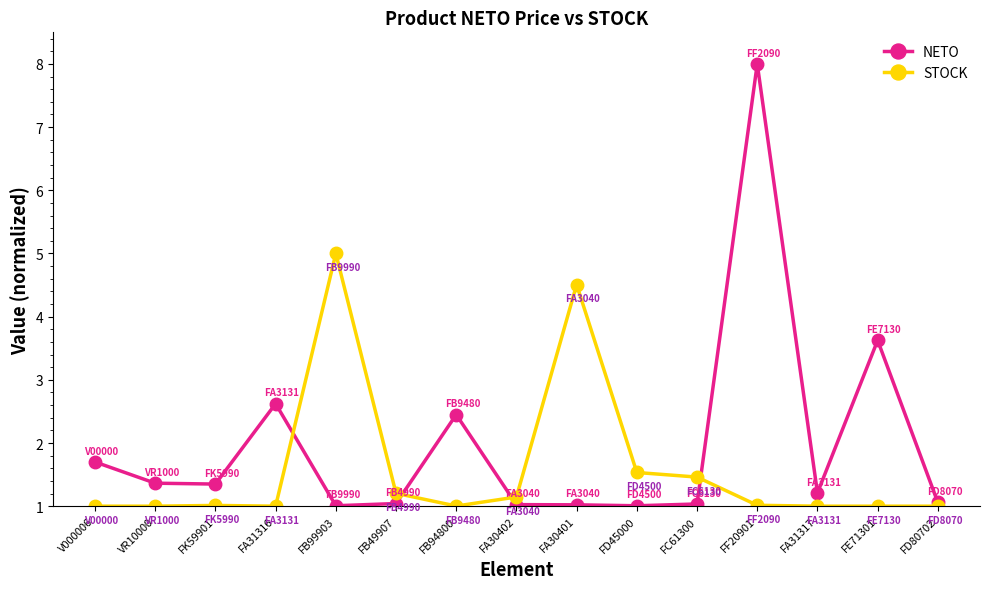

What are all the series names shown in the legend?

NETO, STOCK